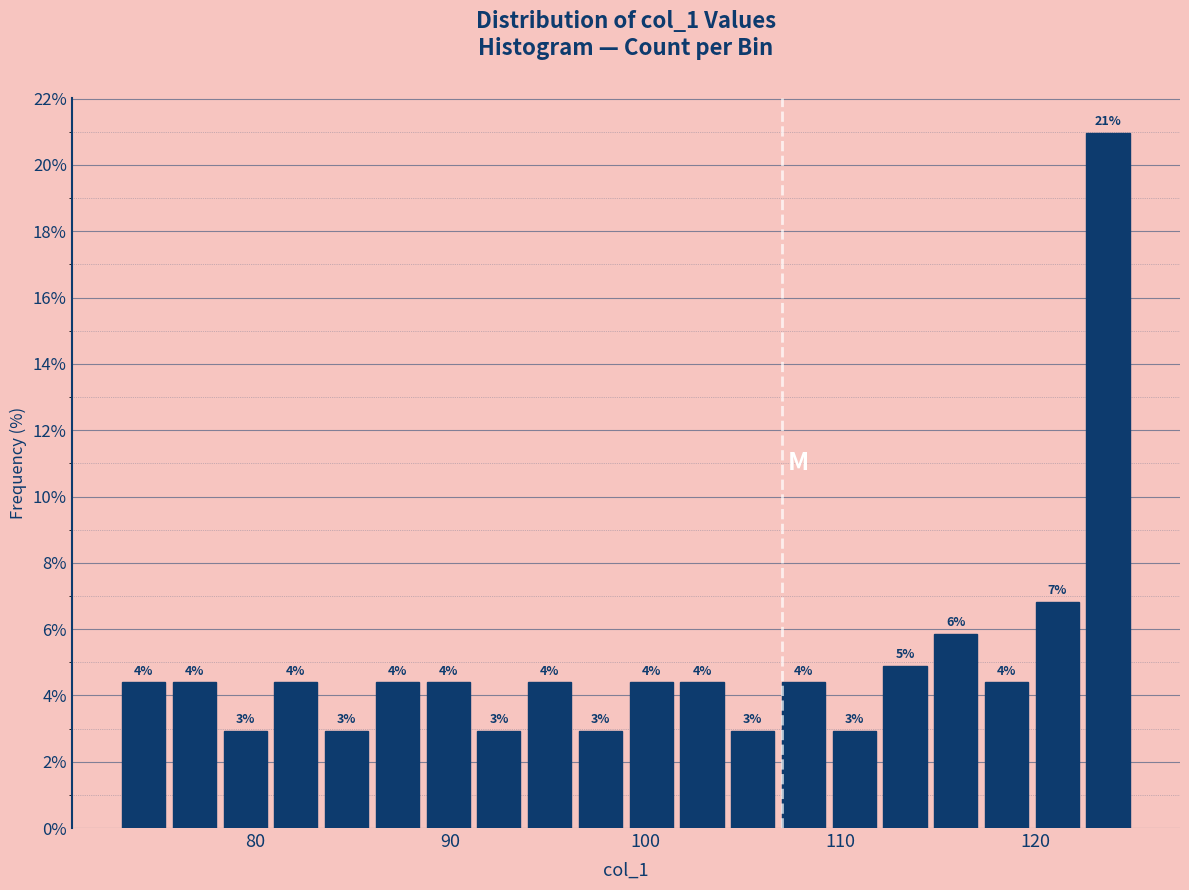

Around what value on the x-axis is the tallest bar? Give the approximate position of its centre, as read against the axis.

124